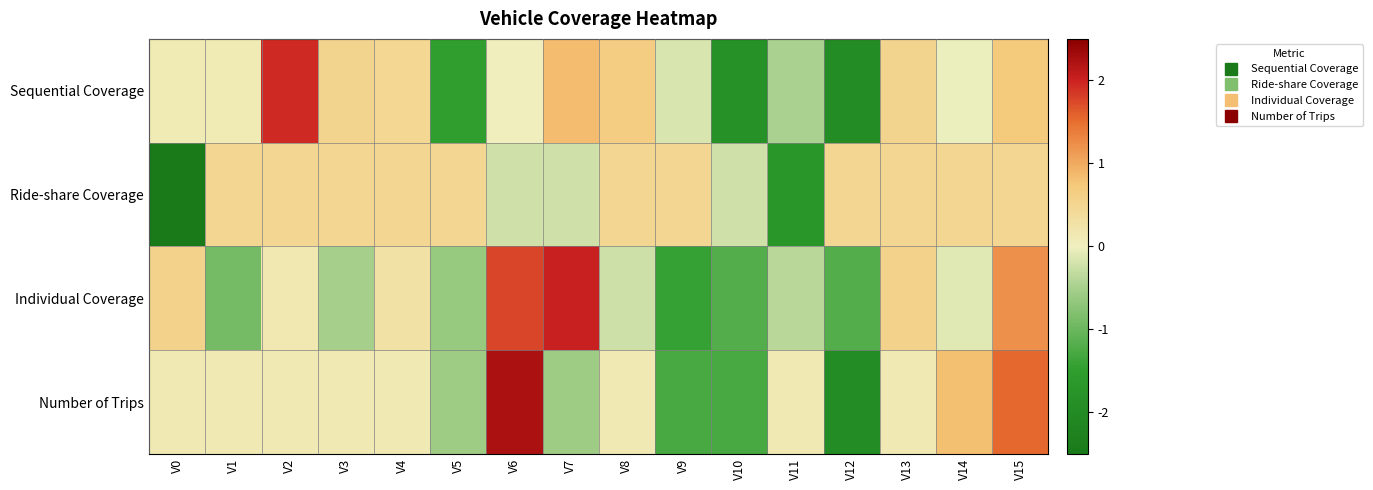

At how many categories does at least one series exceed -1?

16